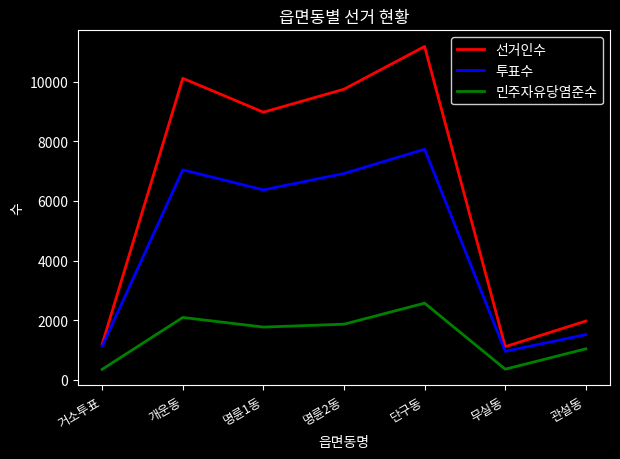

True or false: 선거인수 and 민주자유당염준수 intersect in this chart.

False